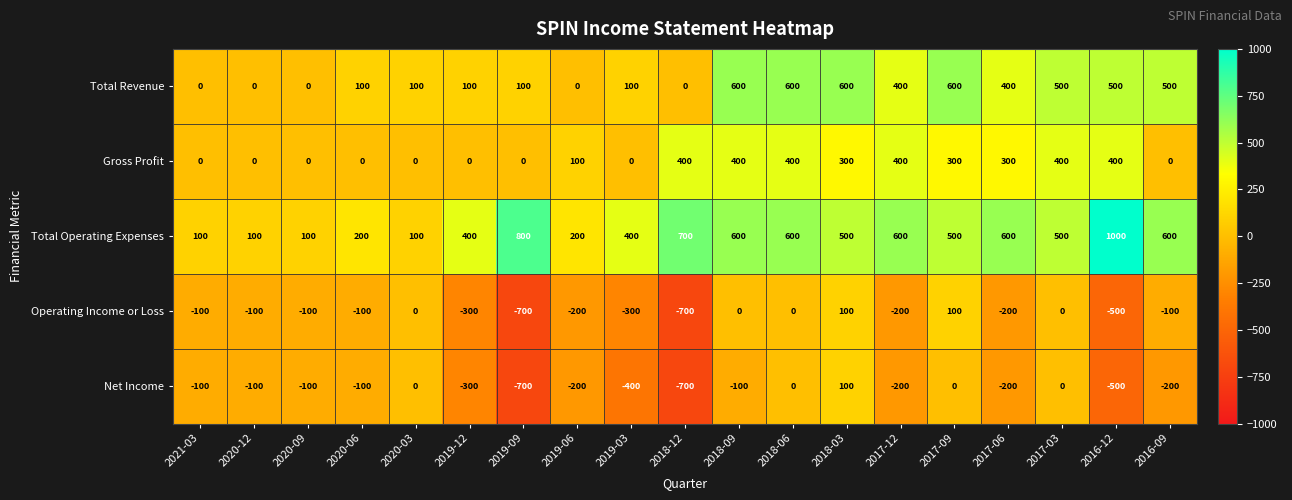

At how many categories does at least one series exceed 613?

3